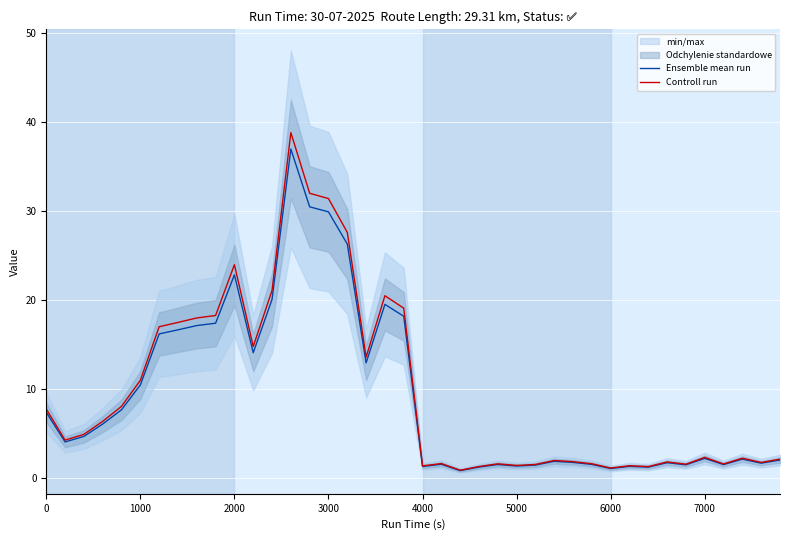

What is the maximum value for Controll run?

38.8